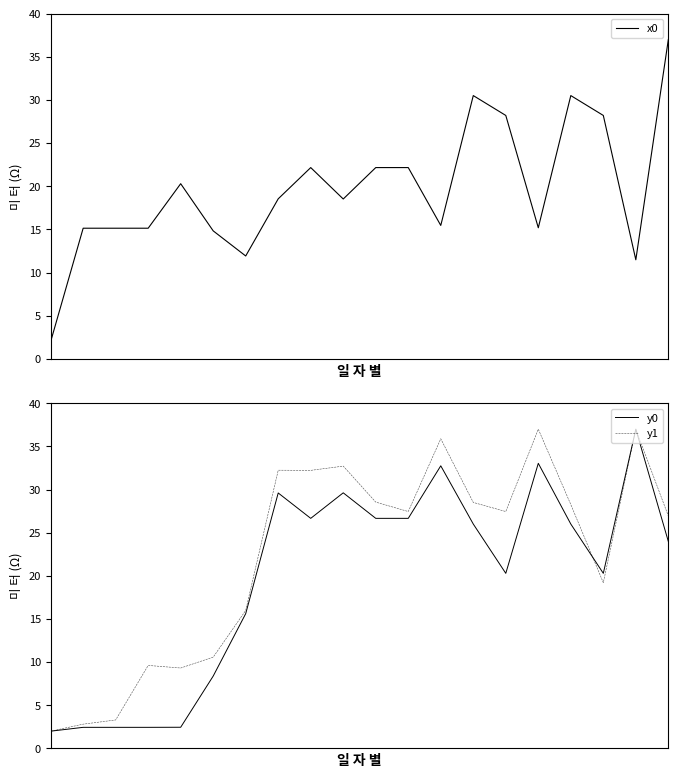

What is the value of the y0 point at the 12th from the left?

26.7